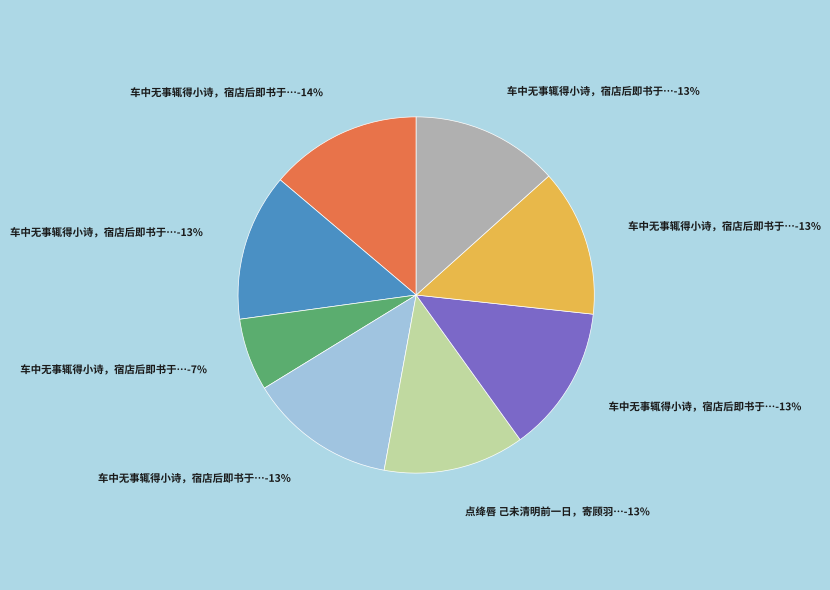

To the nearest percent, what portion does 车中无事辄得小诗，宿店后即书于壁 represent?

14%